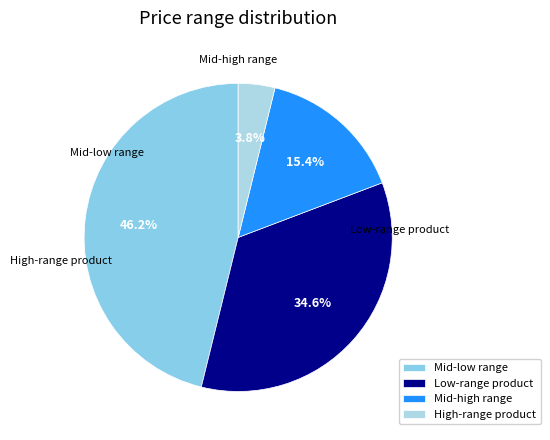

How many segments does this pie chart have?

4